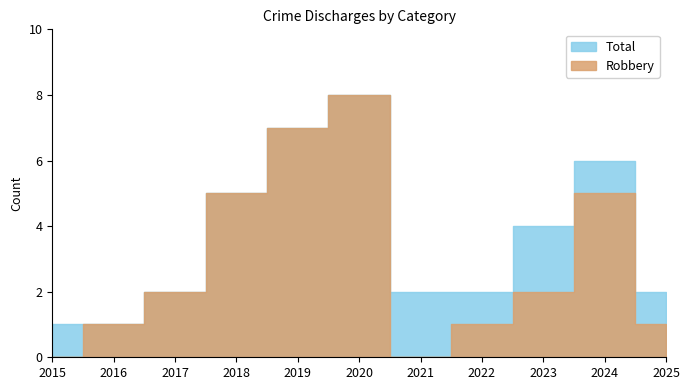

At which category is the sum across all series the highest?

2020